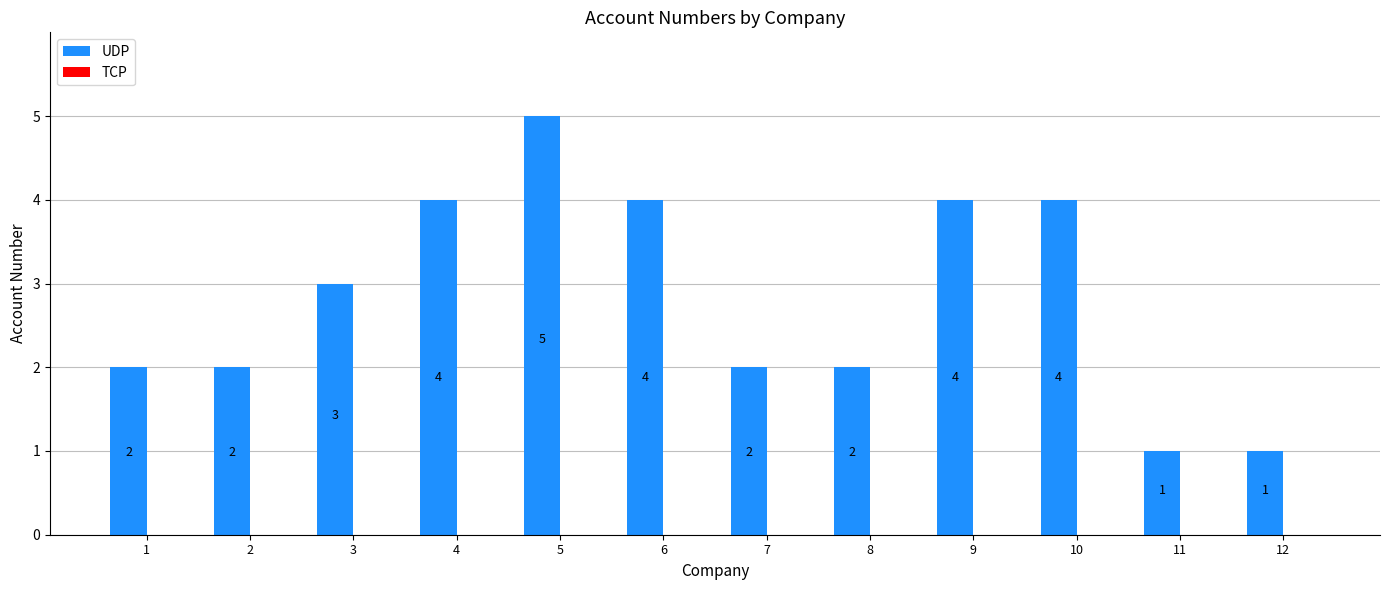

At which category does the chart reach its peak across all series?

5